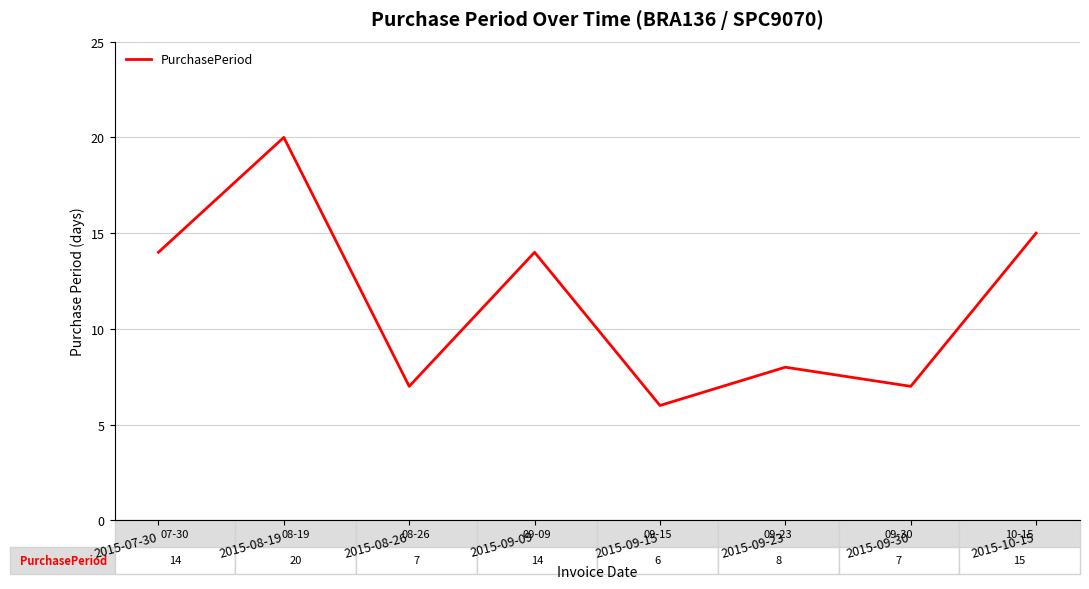

What is the difference between the maximum and second lowest values?

13